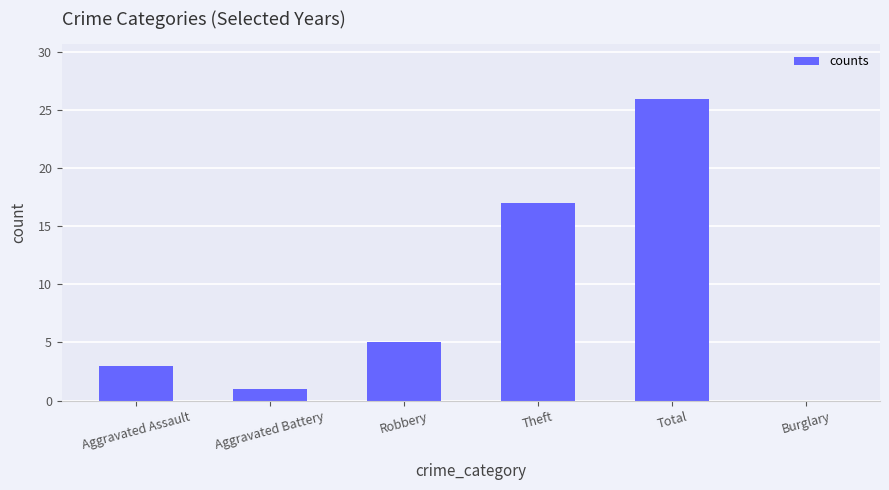

The value at Robbery is 5. True or false?

True